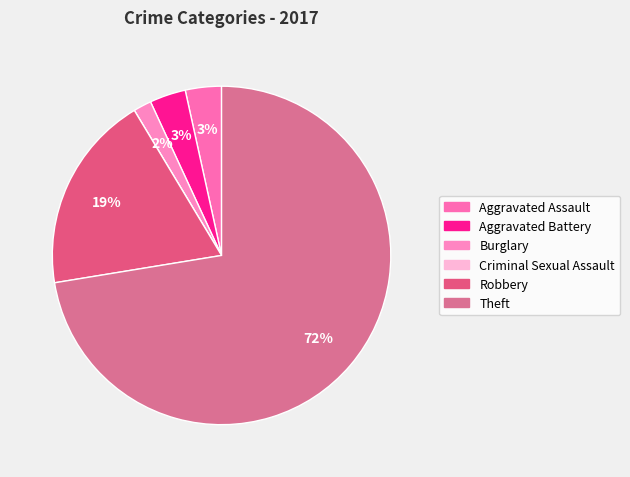

The Robbery slice represents 13% of the pie. True or false?

False